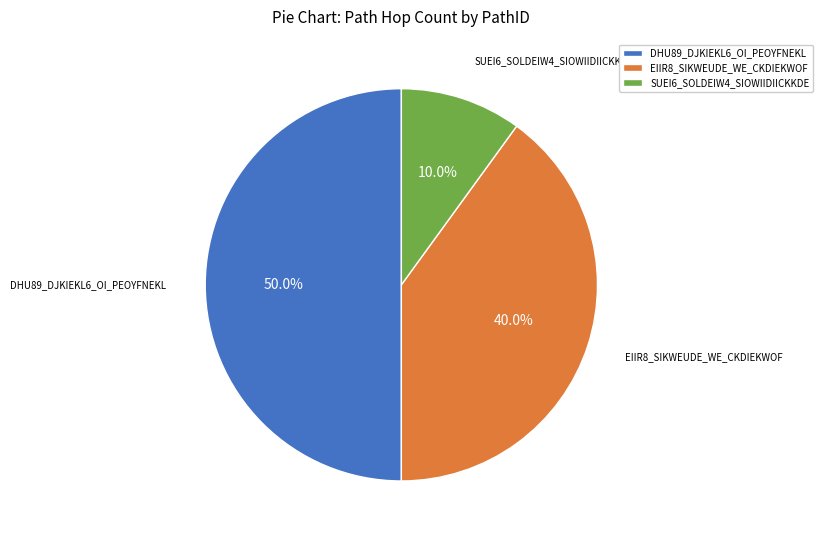

Count the number of slices in the pie.

3